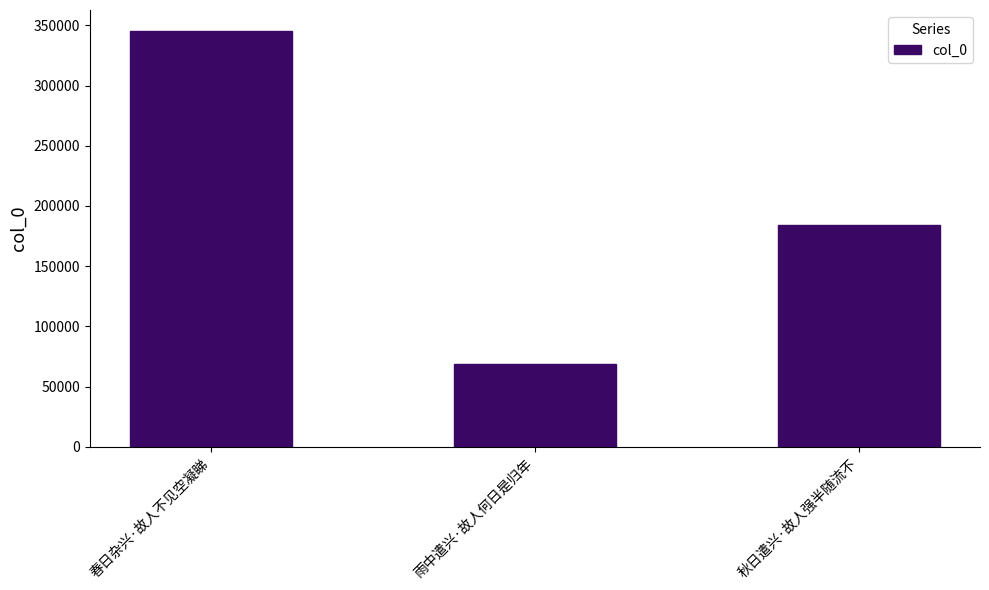

What is the maximum value shown in the chart?

345393